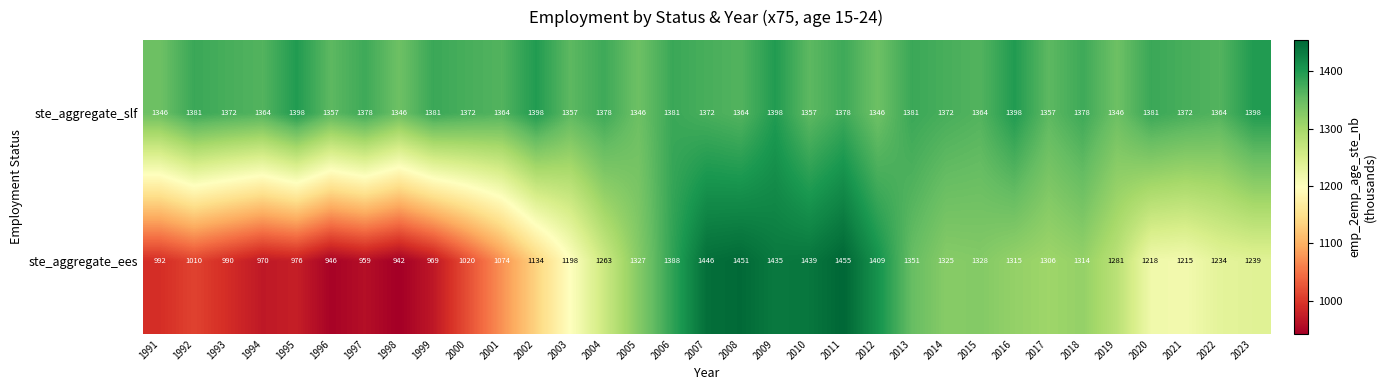

Rank the series by their maximum value, from highest to lowest.

ste_aggregate_ees, ste_aggregate_slf